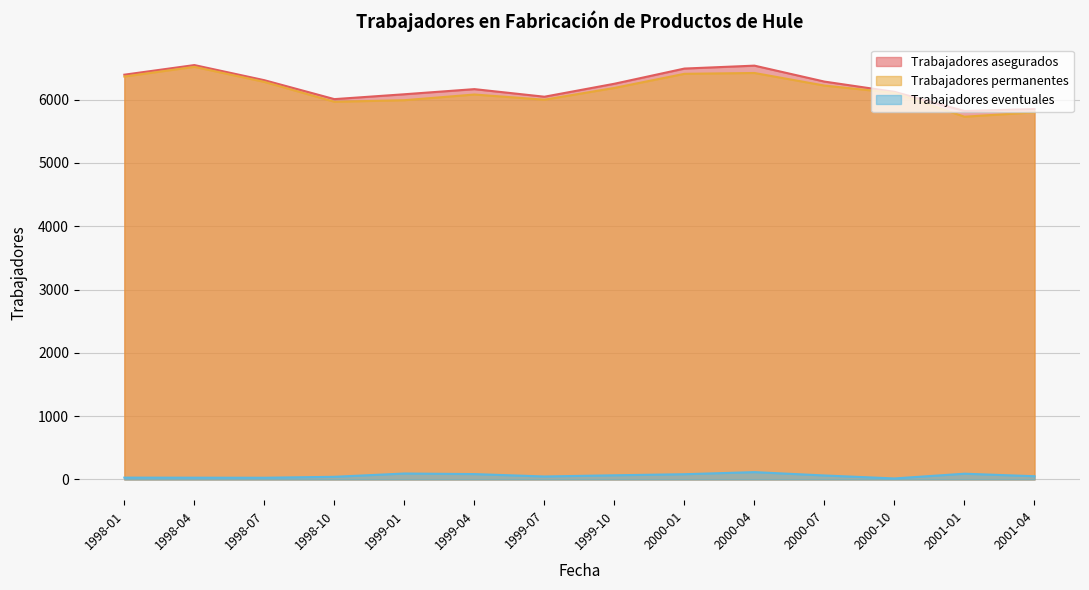

True or false: Trabajadores asegurados has a value of 6046 at 1999-07.

True